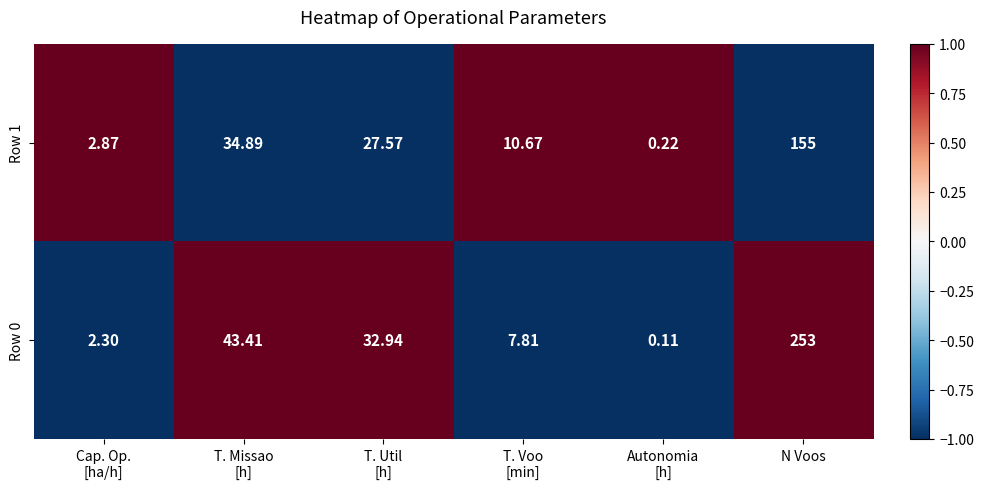

Which label corresponds to the largest value in the chart?

N Voos